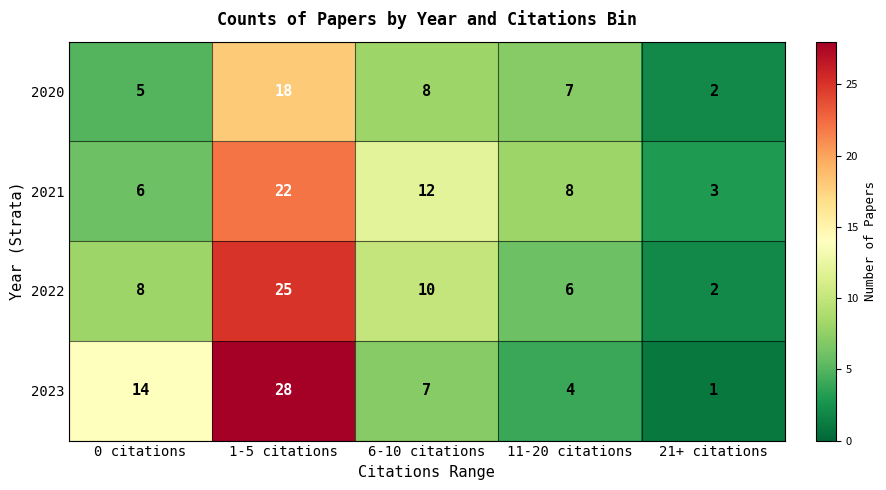

At which label does 2020 first exceed 7?

1-5 citations